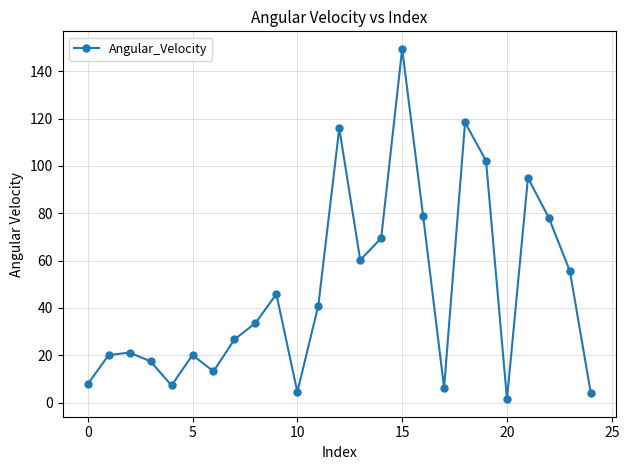

True or false: there are more than 1 points higher than both neighbors.

True